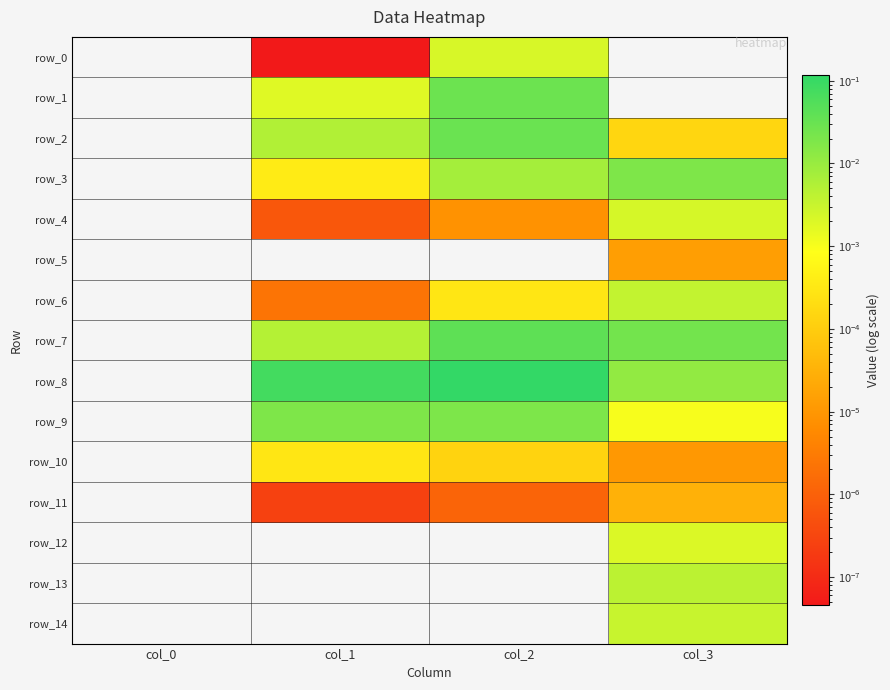

How many positive values does the row_10 series have?

3